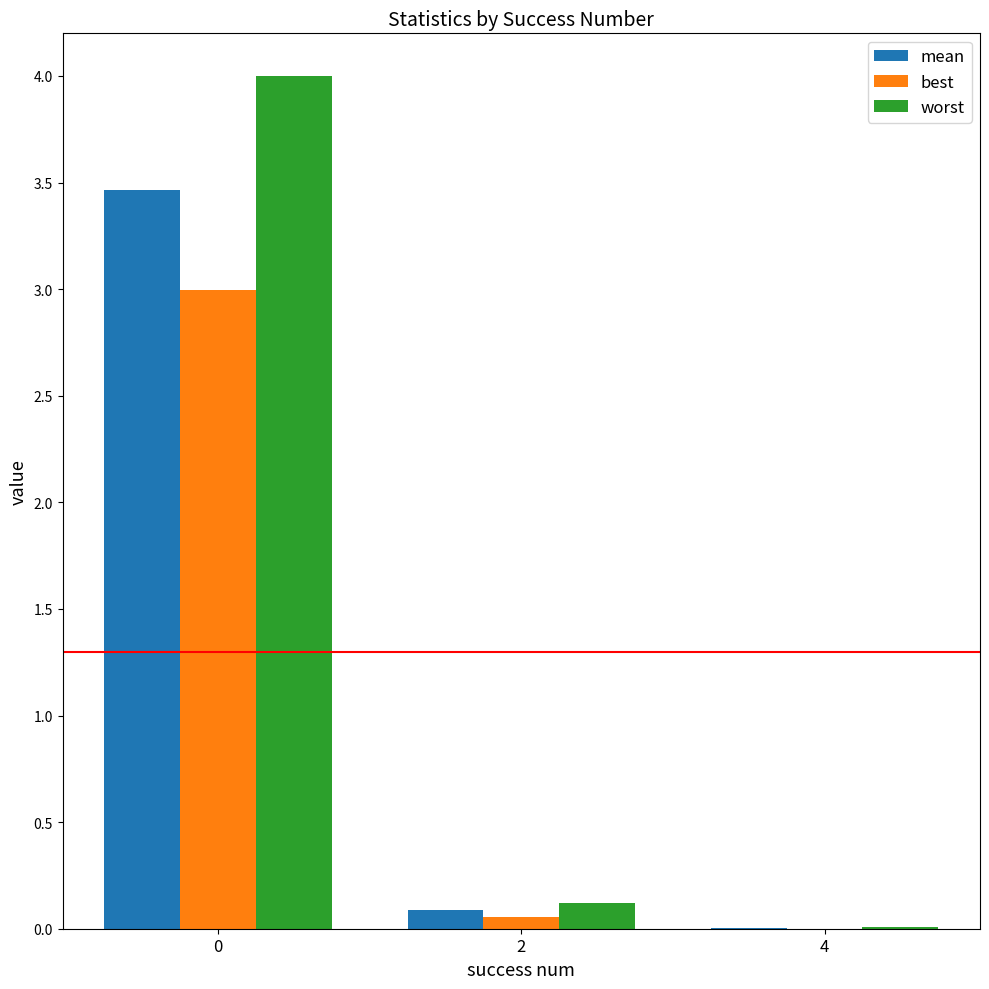

What is the highest value of the best series?

3.0